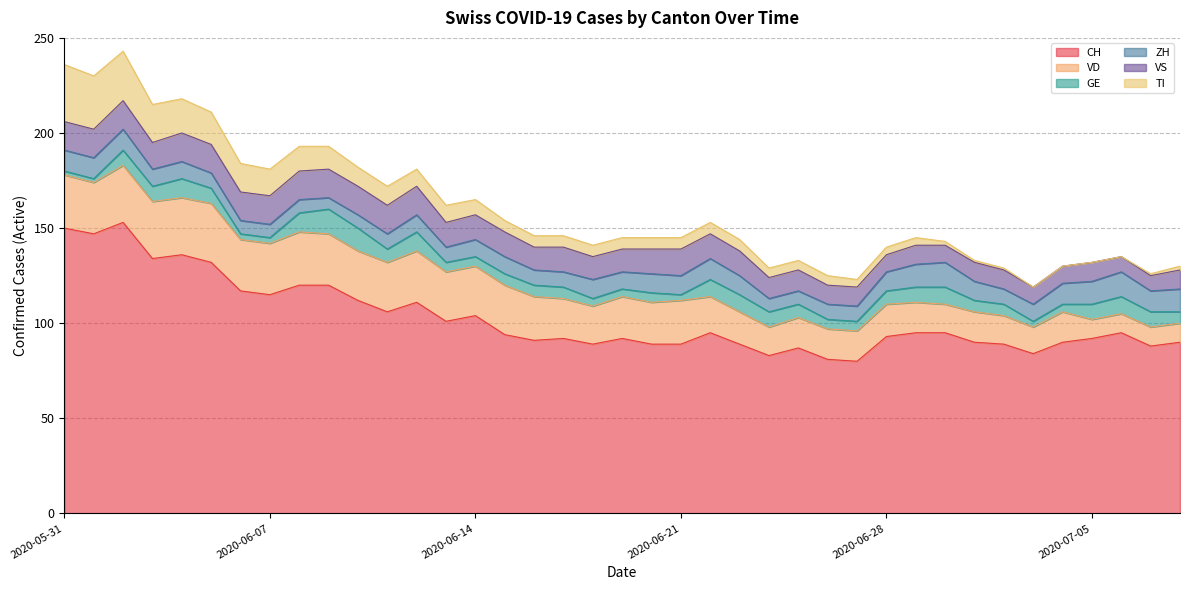

At which label does GE first exceed 6?

2020-06-02